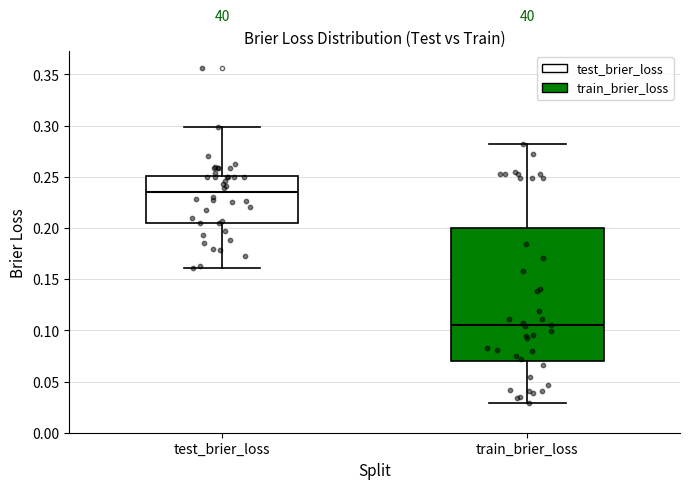

Comparing the boxes themselves (not the whiskers), which one is the tallest?

train_brier_loss